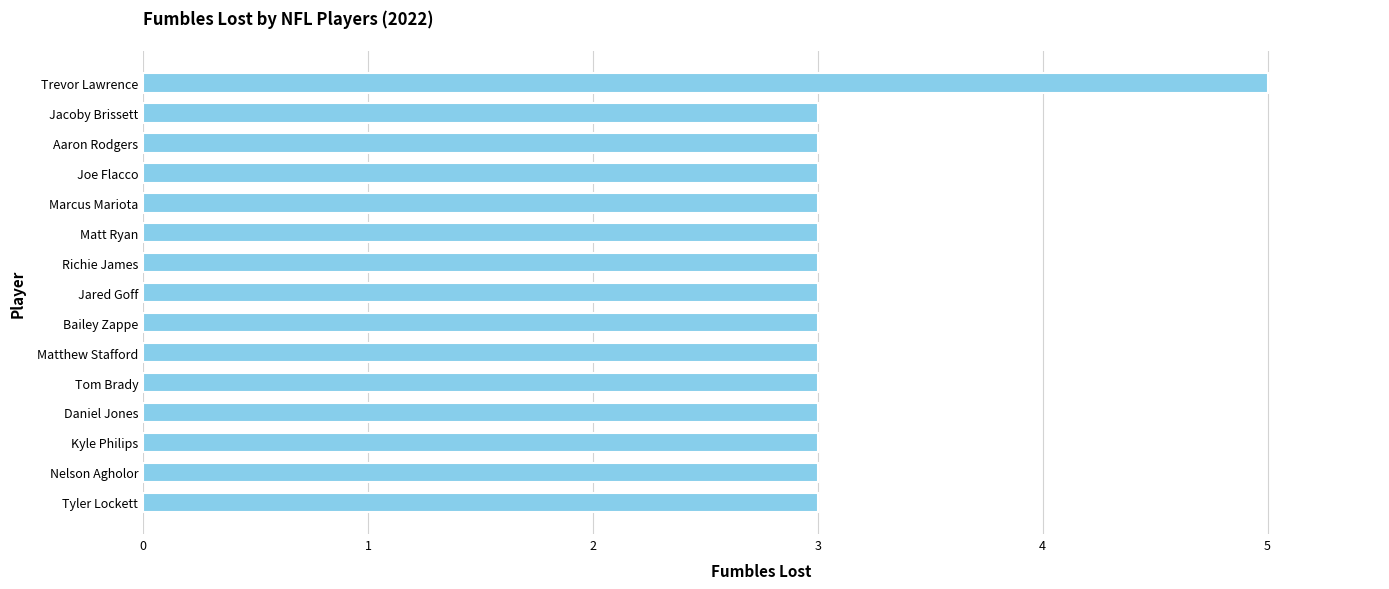

What is the minimum value shown in the chart?

3